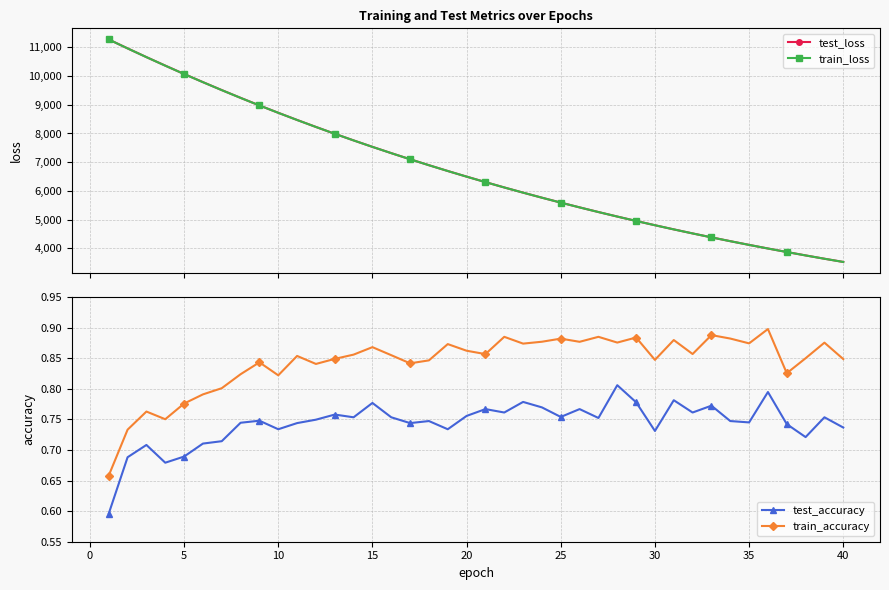

What is the value of the train_loss point at the 22nd from the left?

6117.7